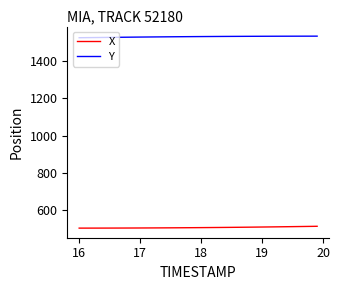

List the series in order of their overall mean, lowest first.

X, Y